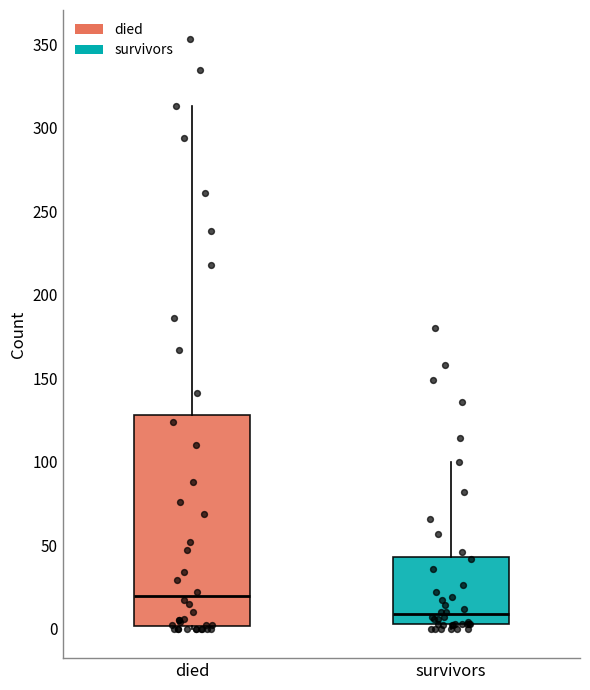

Which box has the highest median line?

died